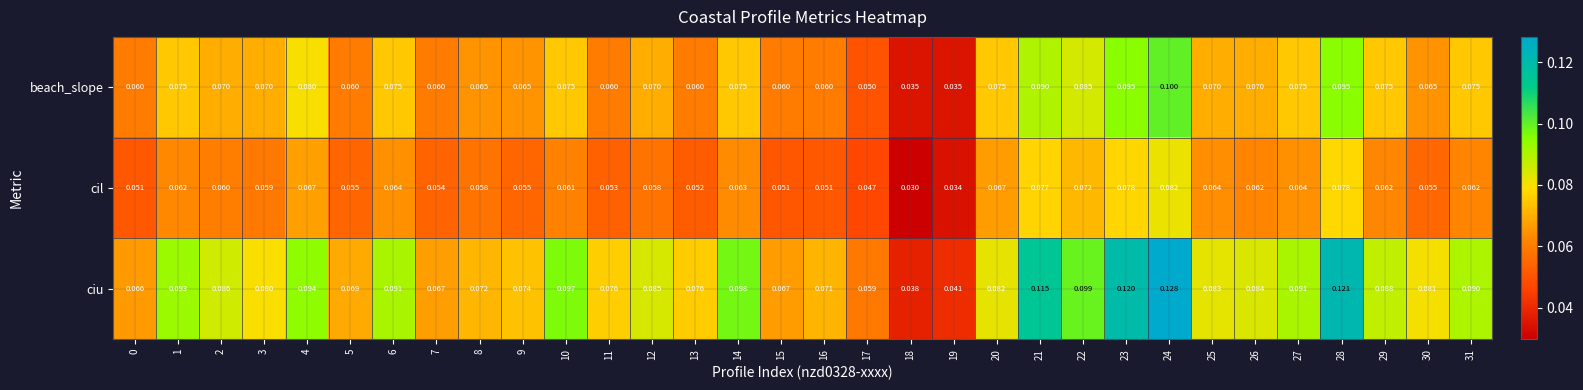

List the series in order of their overall mean, highest first.

ciu, beach_slope, cil